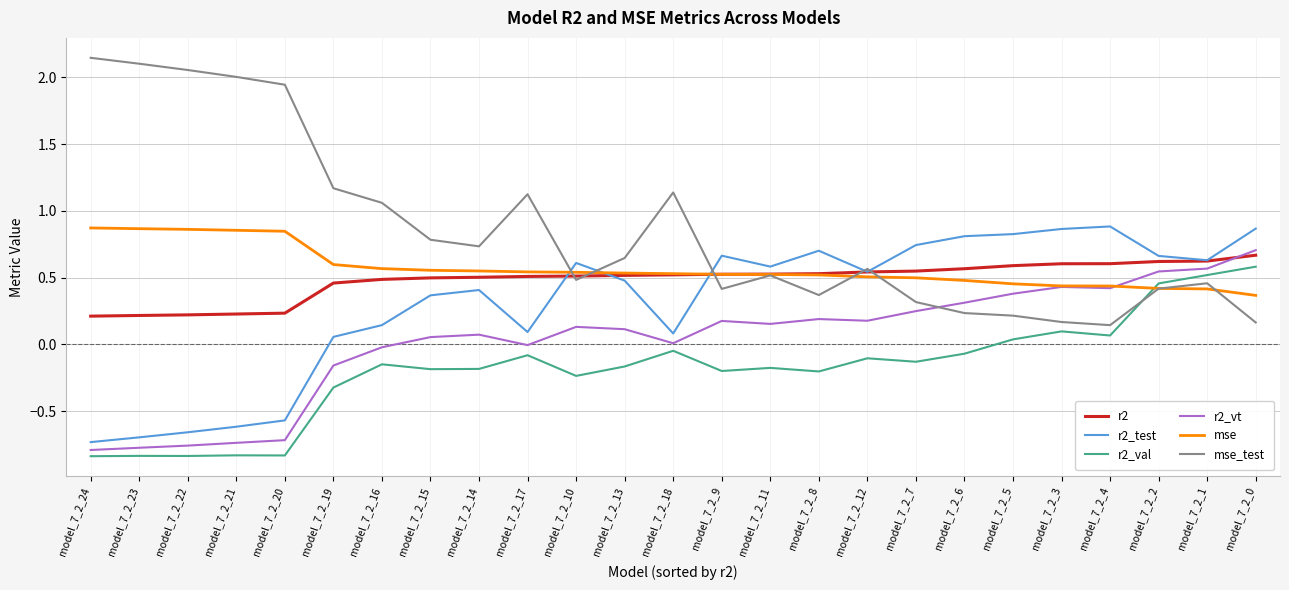

True or false: mse_test has a value of 0.7 at model_7_2_14.

True